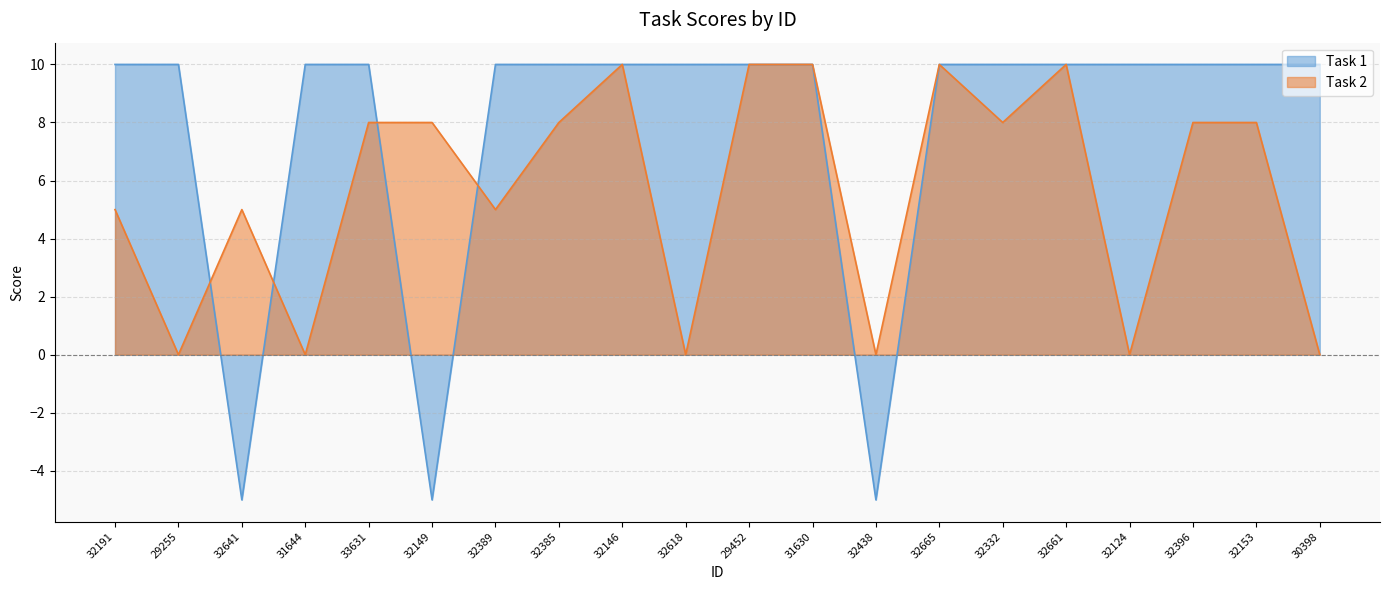

At which category is the sum across all series the highest?

32146